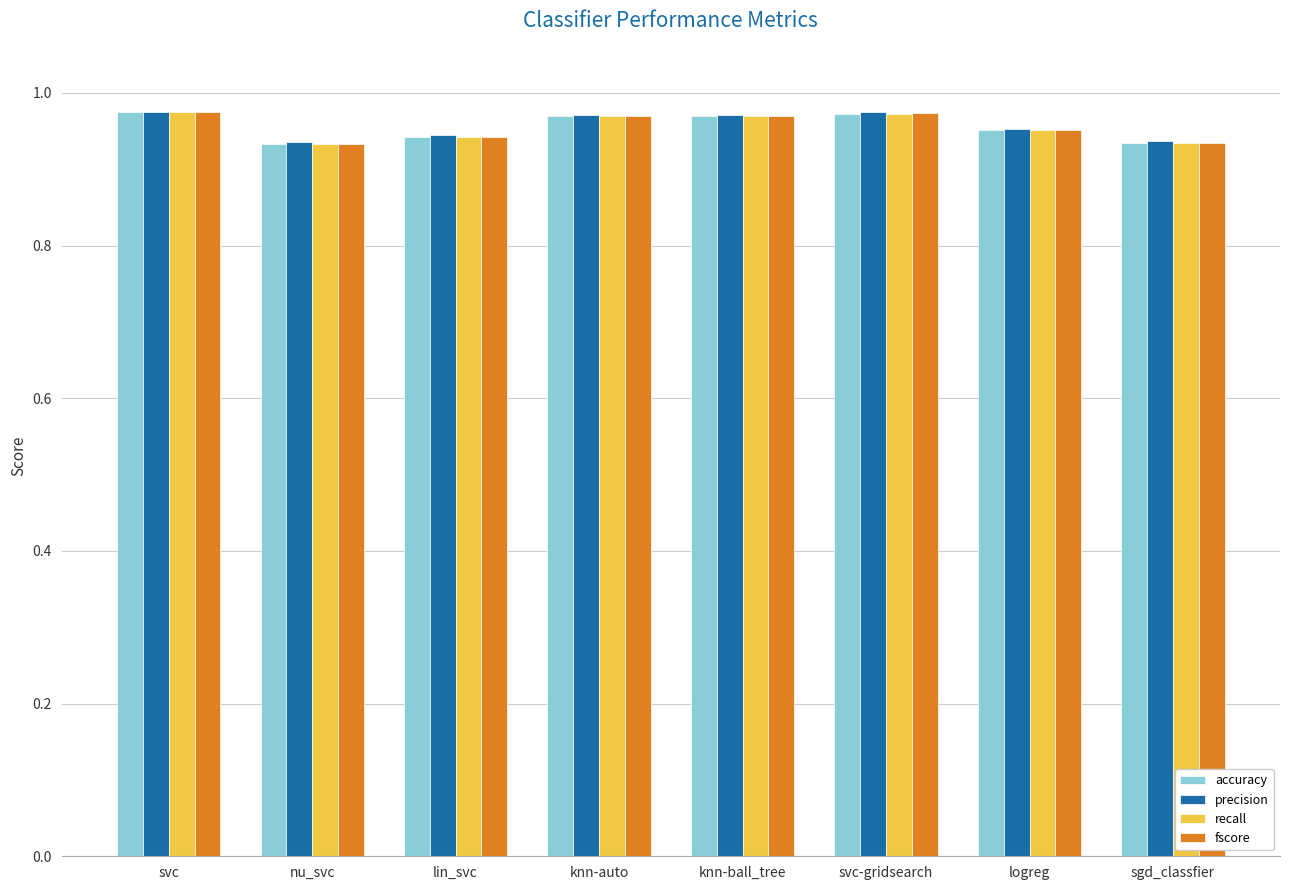

Between svc and logreg, which series saw the biggest shift?

fscore